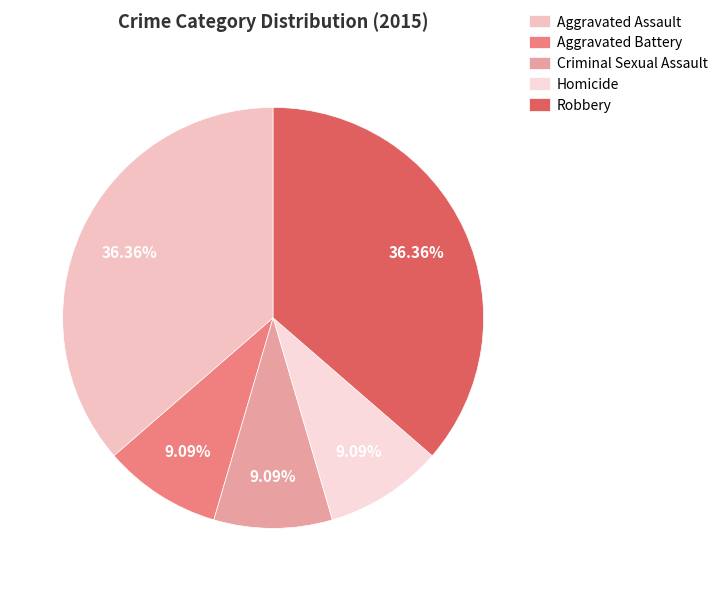

Is there a majority slice in this chart?

No